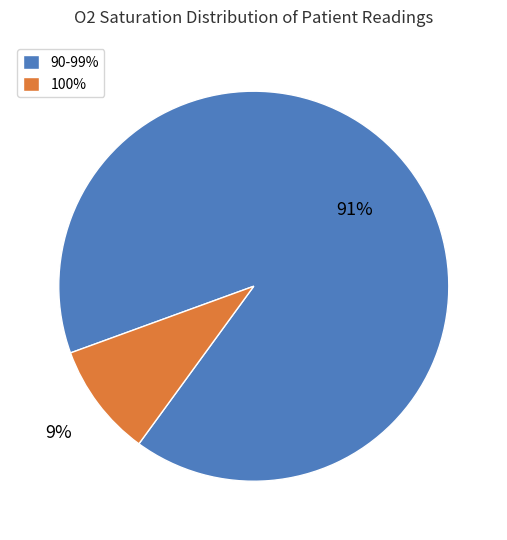

To the nearest percent, what is the average slice percentage?

50%